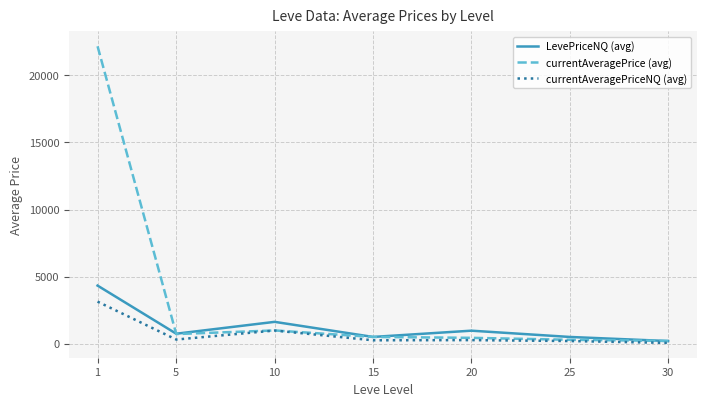

Is this an area chart (filled region under the line)?

No